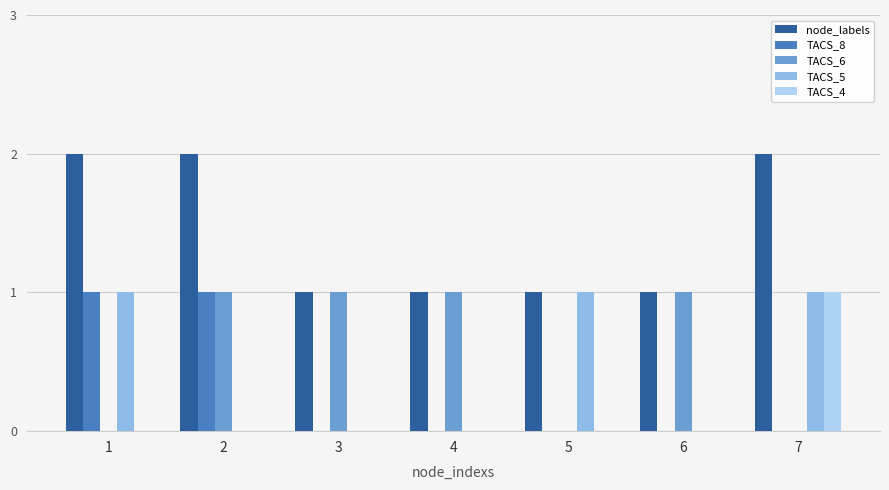

What is the sum of the TACS_6 values at 1 and 4?

1